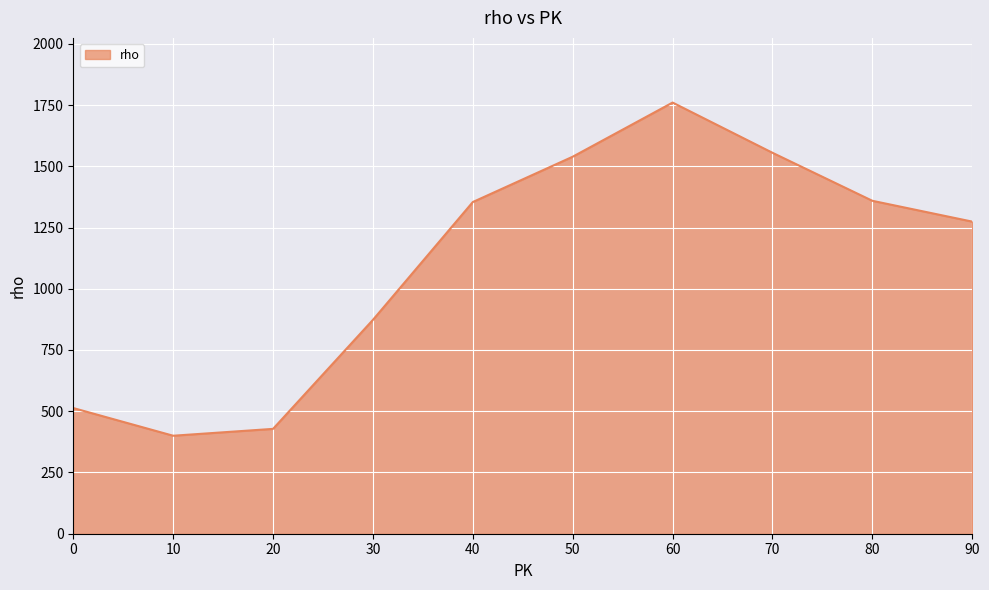

Is it true that the value at 20 is 428?

True